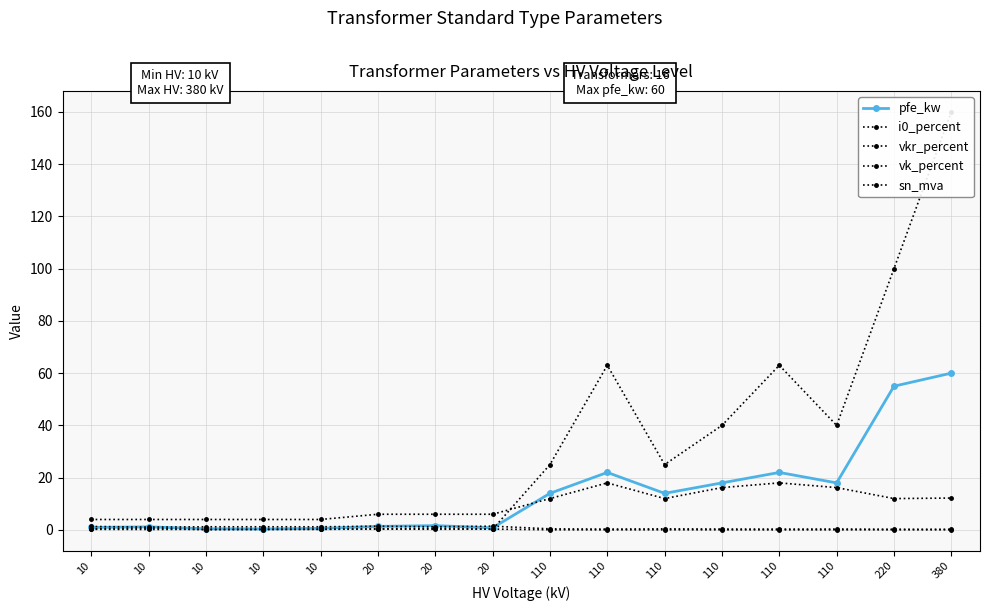

True or false: pfe_kw and i0_percent cross at least once.

False